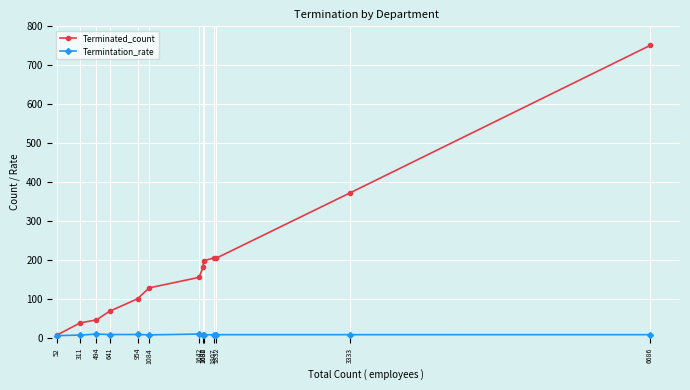

True or false: Termintation_rate has a value of 8.4 at 1084.

True